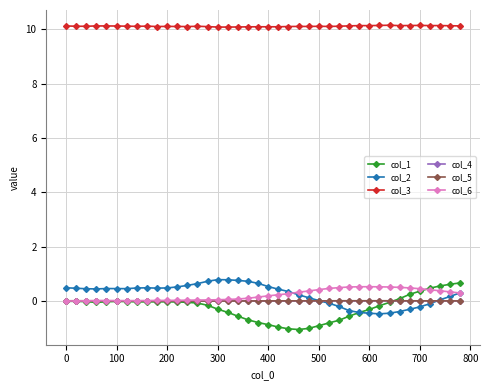

What is the smallest value displayed?

-1.1